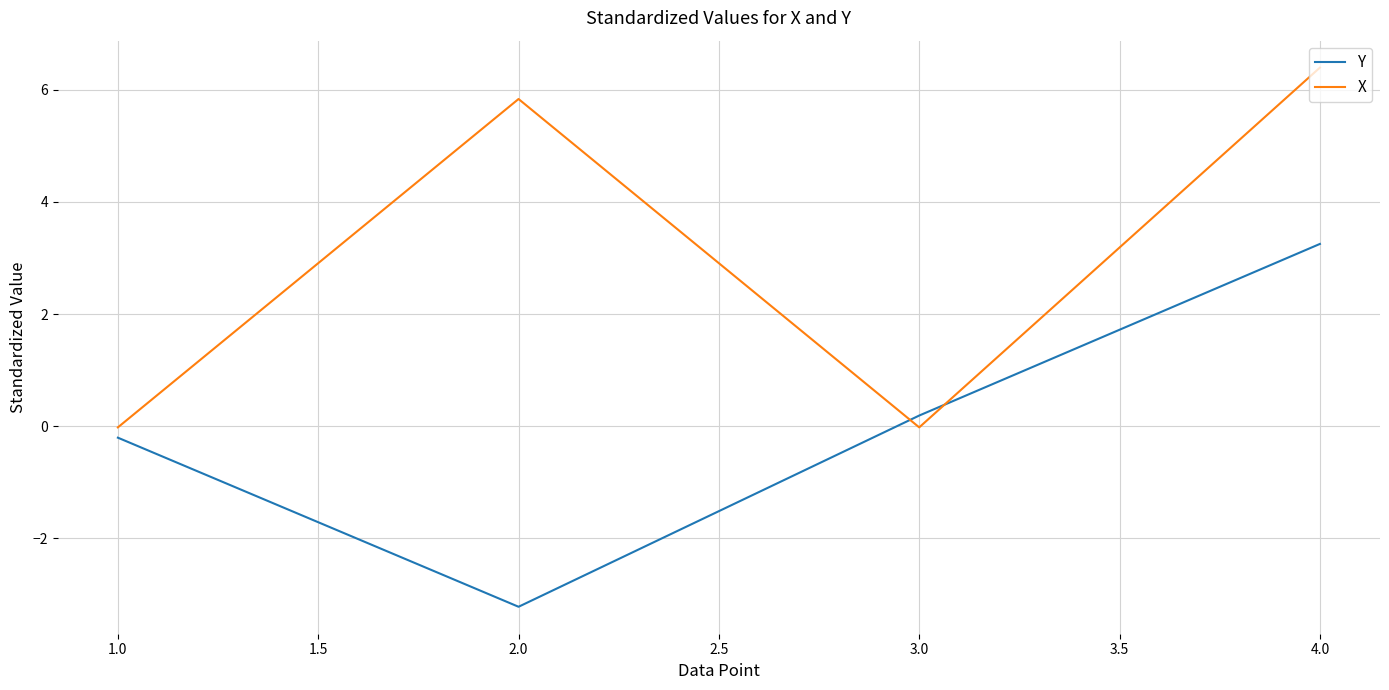

At 2.0, list the series in order from smallest to largest.

Y, X